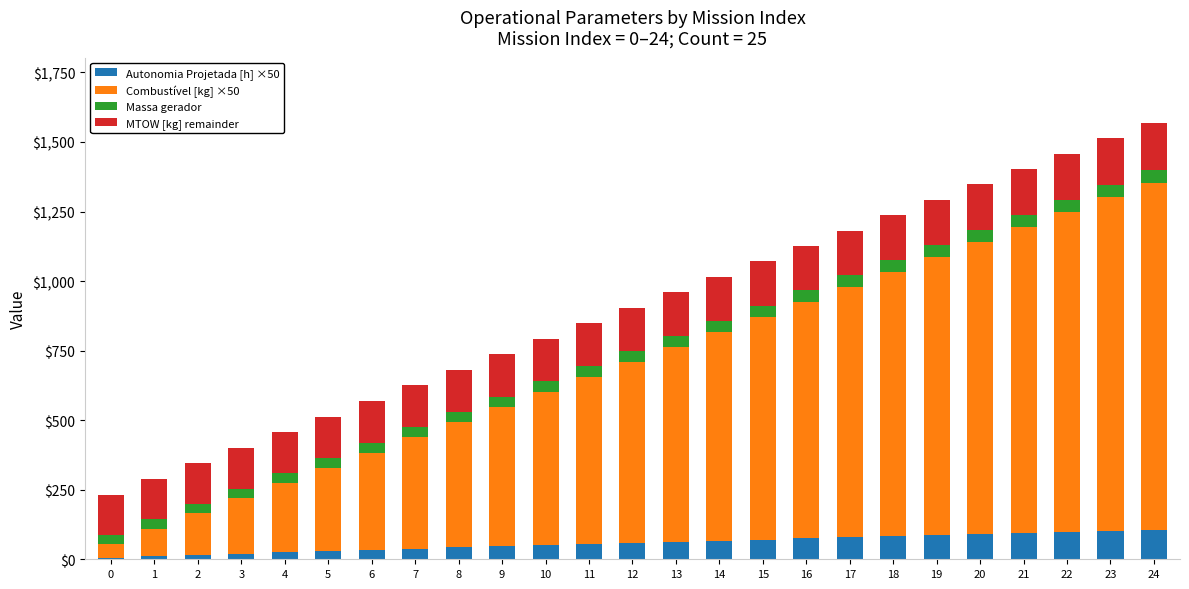

What is the value of the Autonomia Projetada [h] ×50 bar at the 5th from the left?

24.5